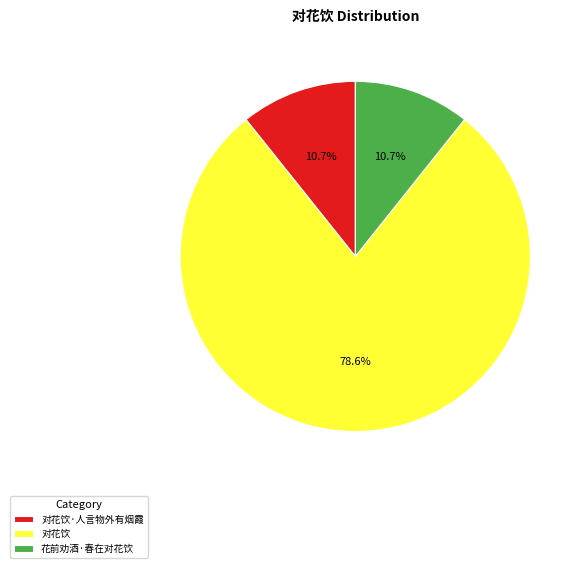

To the nearest percent, what is the average slice percentage?

33%